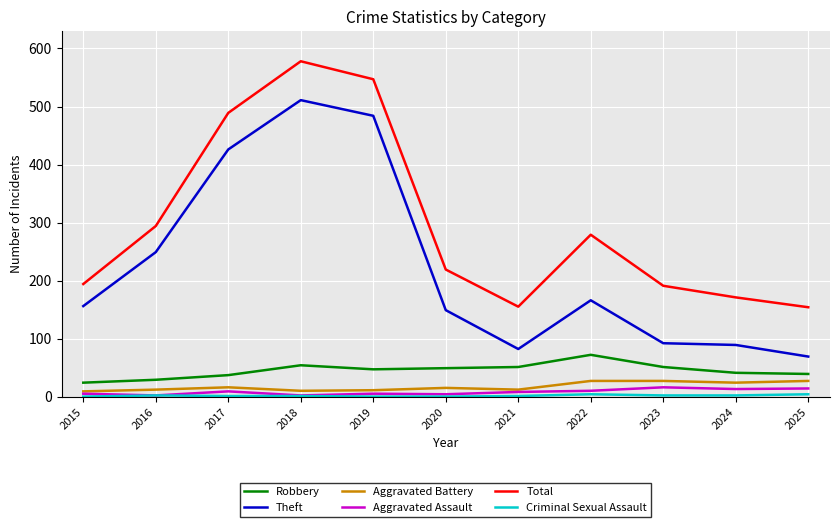

Which series changed the most between 2016 and 2017?

Total